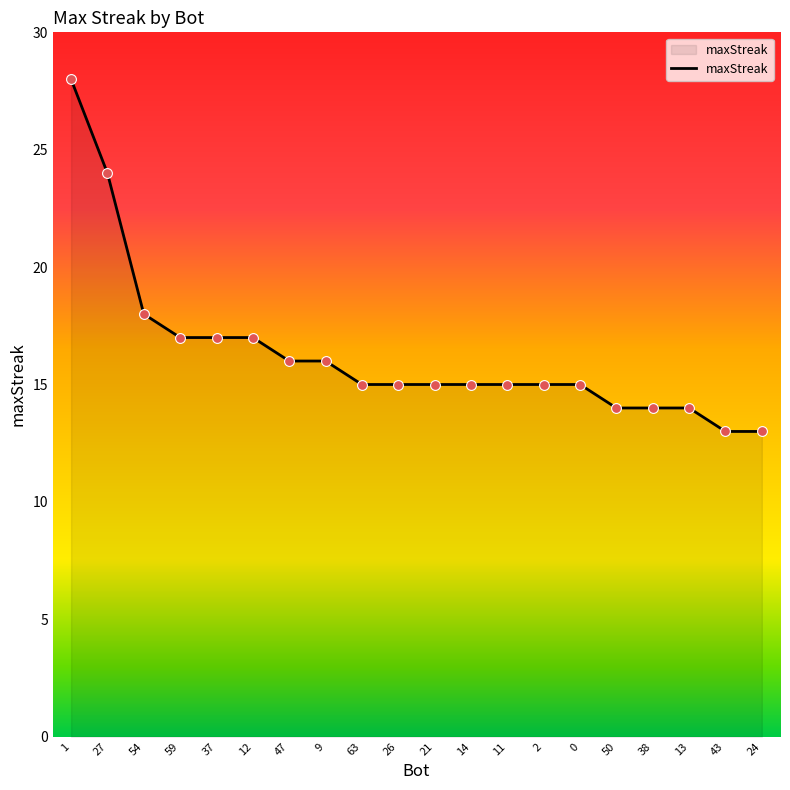

Which has a higher value, 2 or 27?

27